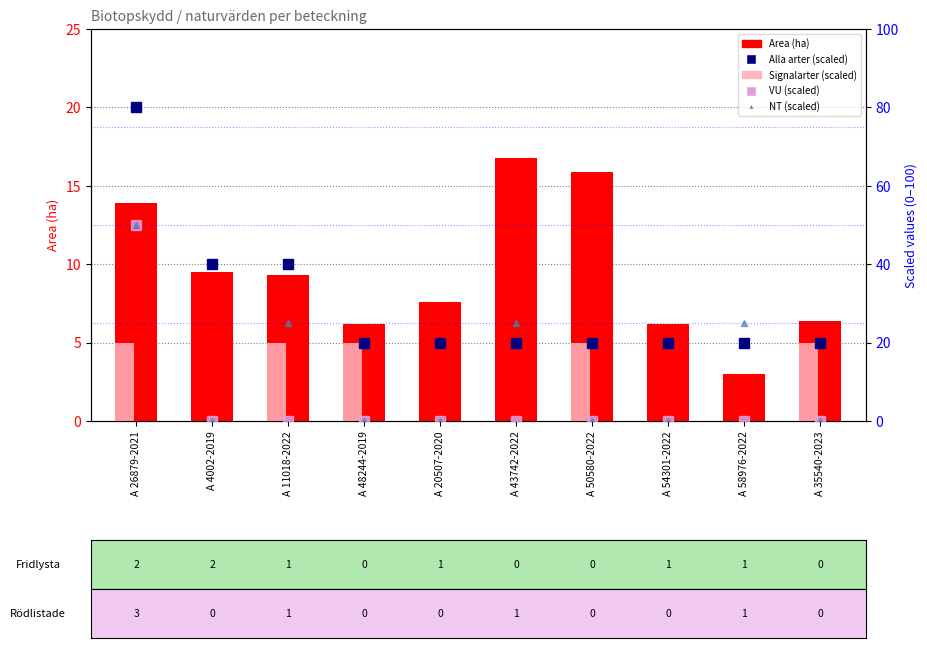

What are all the series names shown in the legend?

Area (ha), Alla arter (scaled), VU (scaled), NT (scaled), Signalarter (scaled)